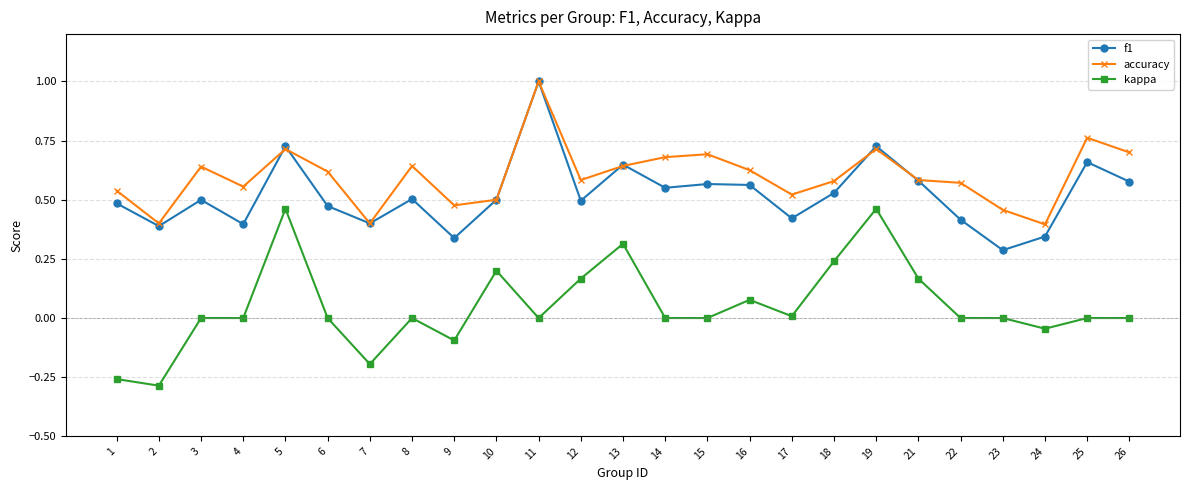

How many data points does each series have?

25